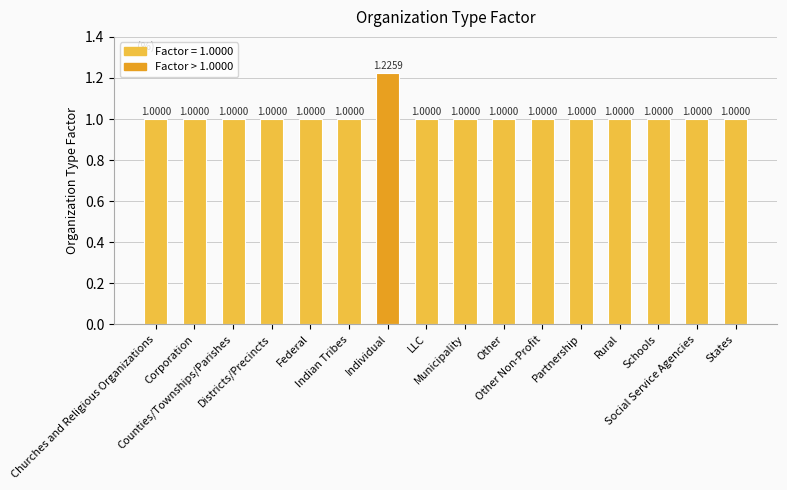

True or false: the data shows 1.0 at Corporation.

True